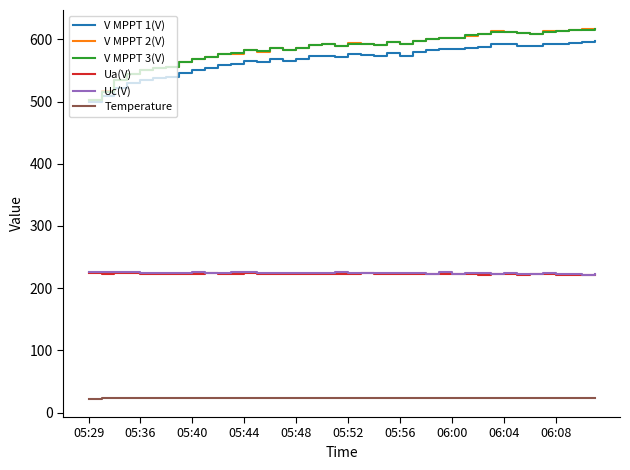

What is the lowest value of the Uc(V) series?

221.8